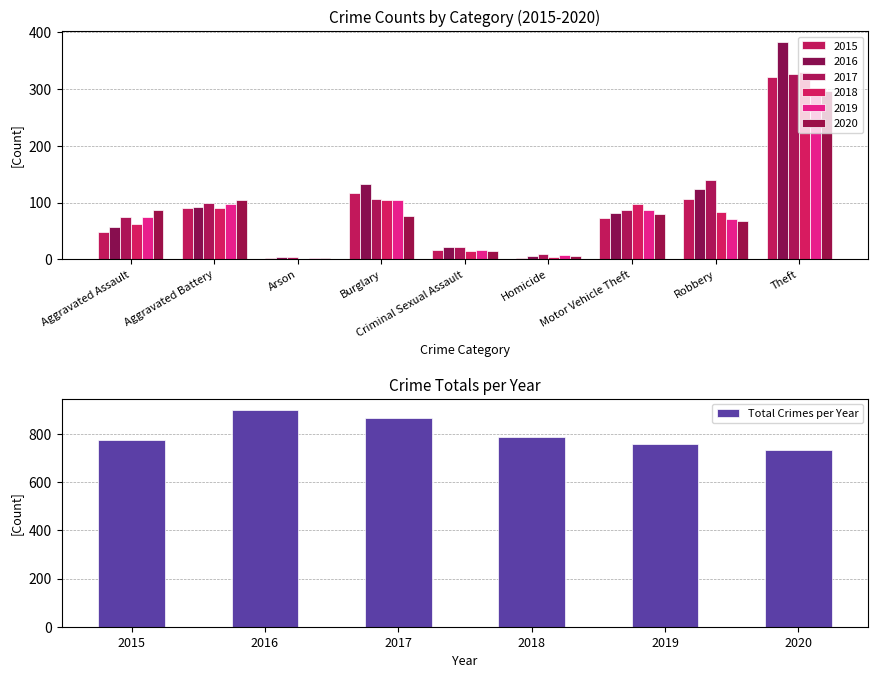

How many values are between 760 and 865?

4